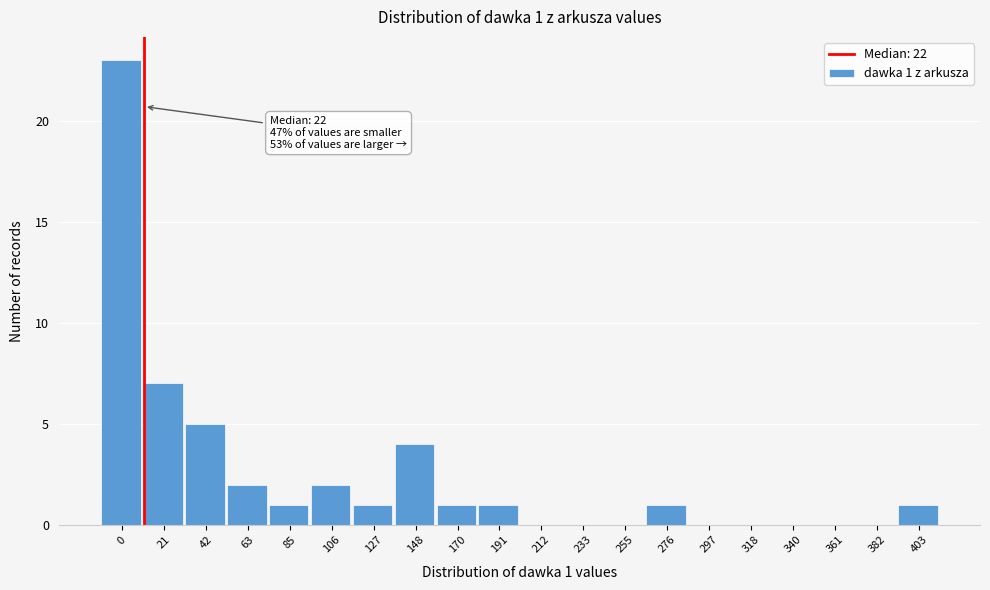

Reading right to left, what are all the values shown in this chart?

403=1	382=0	361=0	340=0	318=0	297=0	276=1	255=0	233=0	212=0	191=1	170=1	148=4	127=1	106=2	85=1	63=2	42=5	21=7	0=23